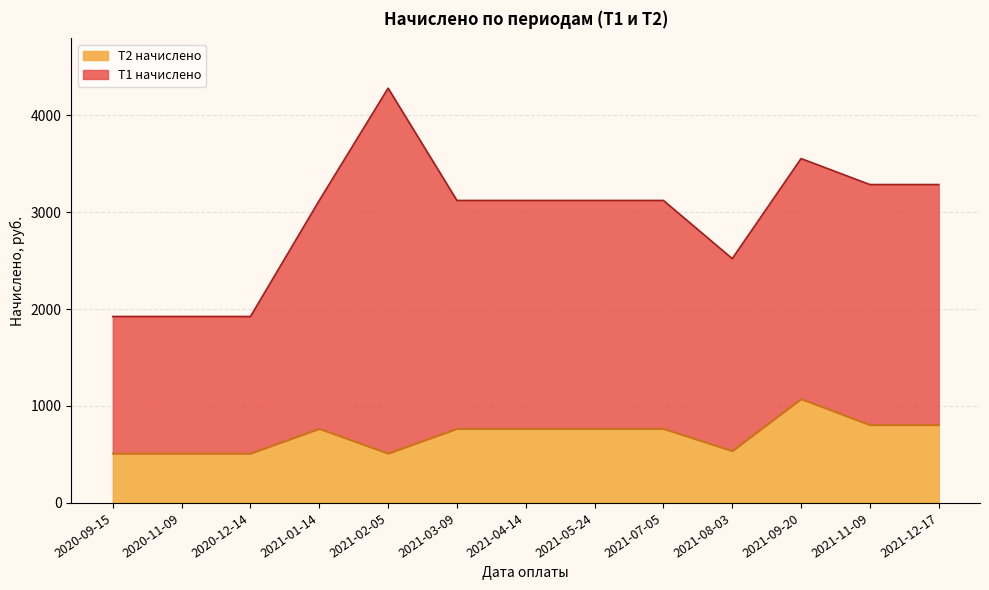

Which has a higher value, 2021-08-03 or 2021-01-14?

2021-01-14